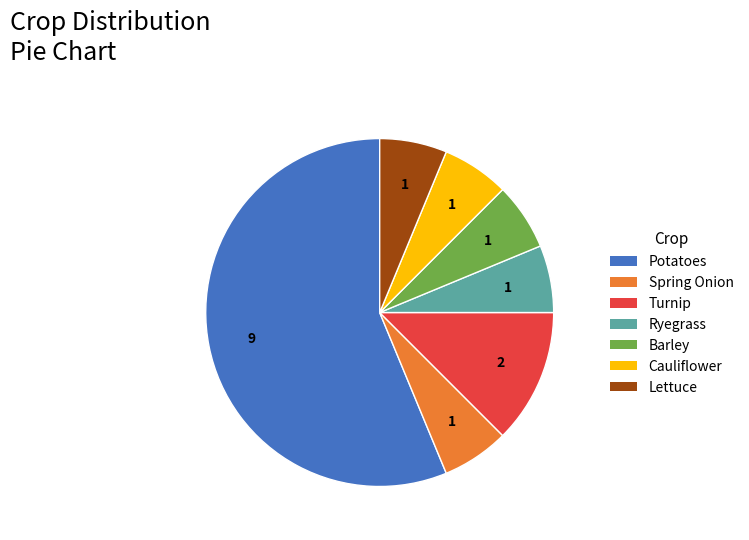

The Ryegrass slice represents 6% of the pie. True or false?

True